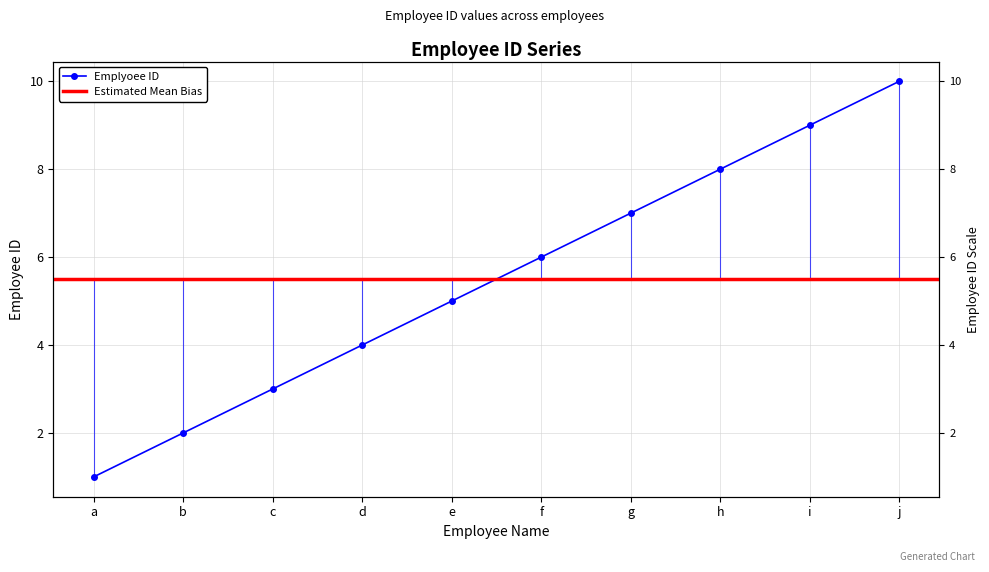

How many lines are shown in the chart?

1